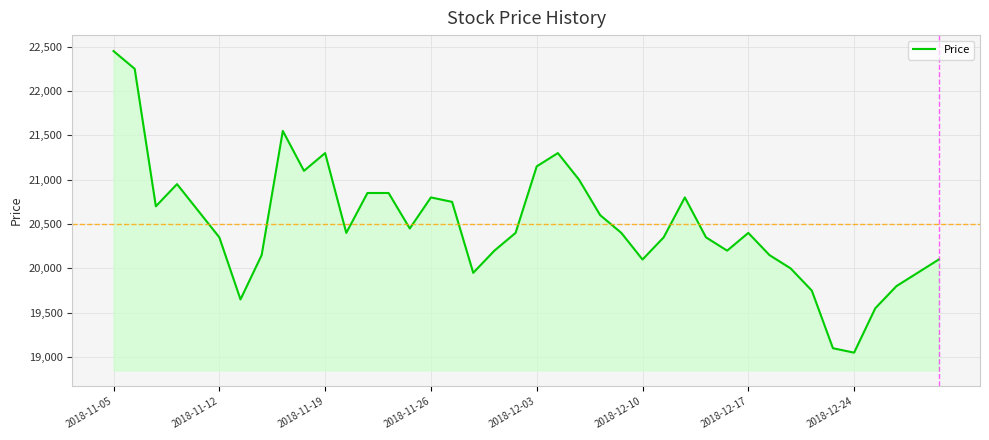

What is the difference between the maximum and minimum values?

3400